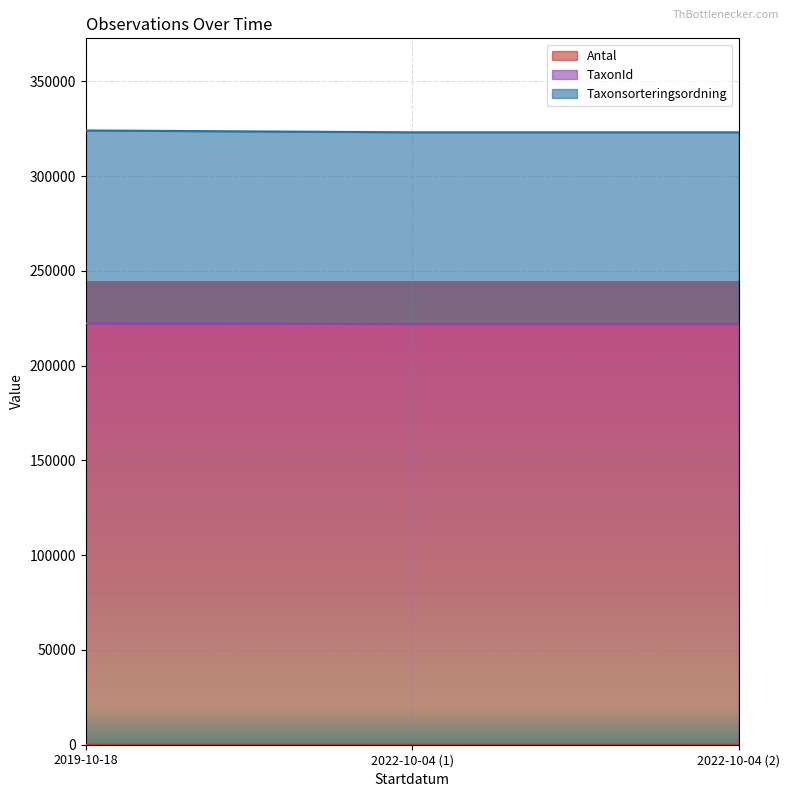

Rank the series at 2019-10-18 from highest to lowest value.

Taxonsorteringsordning, TaxonId, Antal